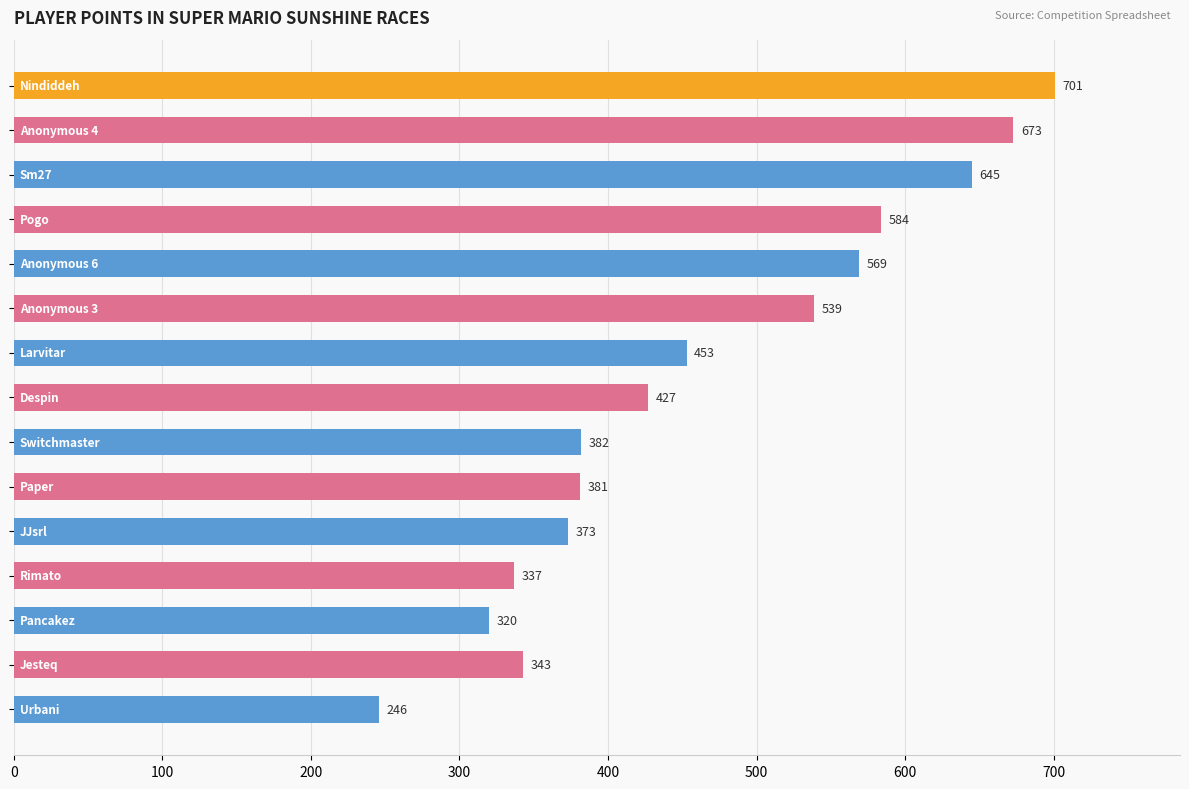

What is the maximum value shown in the chart?

701